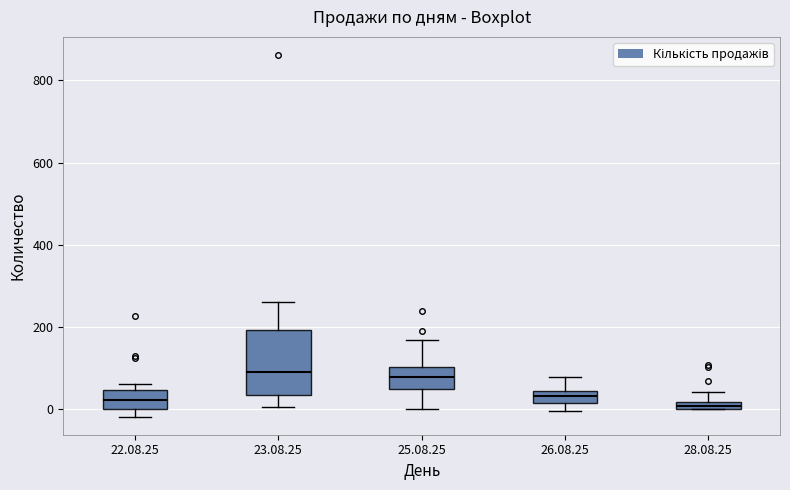

Where does the upper whisker of the box for 23.08.25 end on the y-axis? The values are not printed on the chart, so give them approximately, as read against the axis.

260